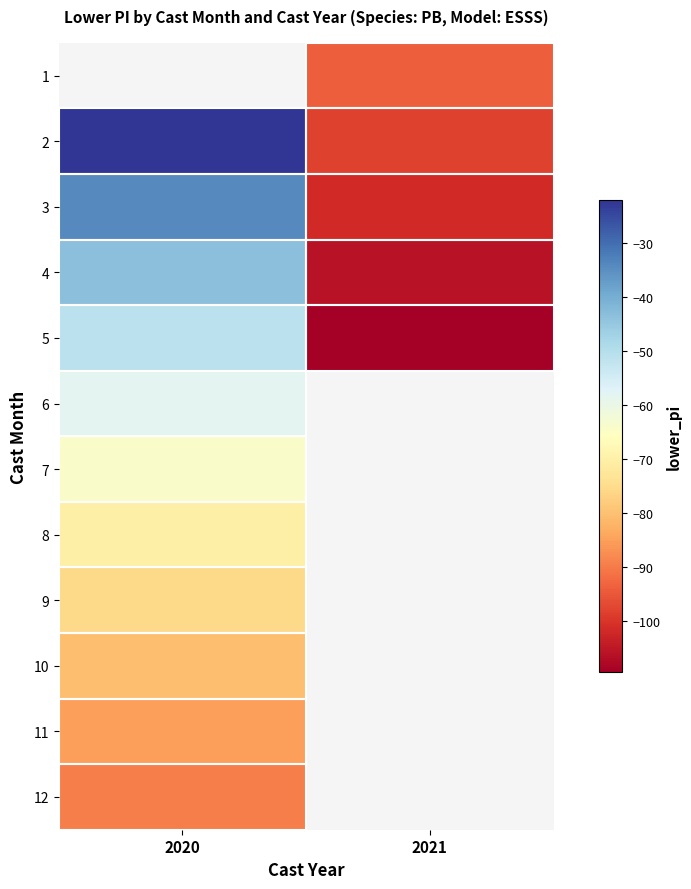

Is the value of 6 at 2021 greater than the value of 7 at 2020?

No